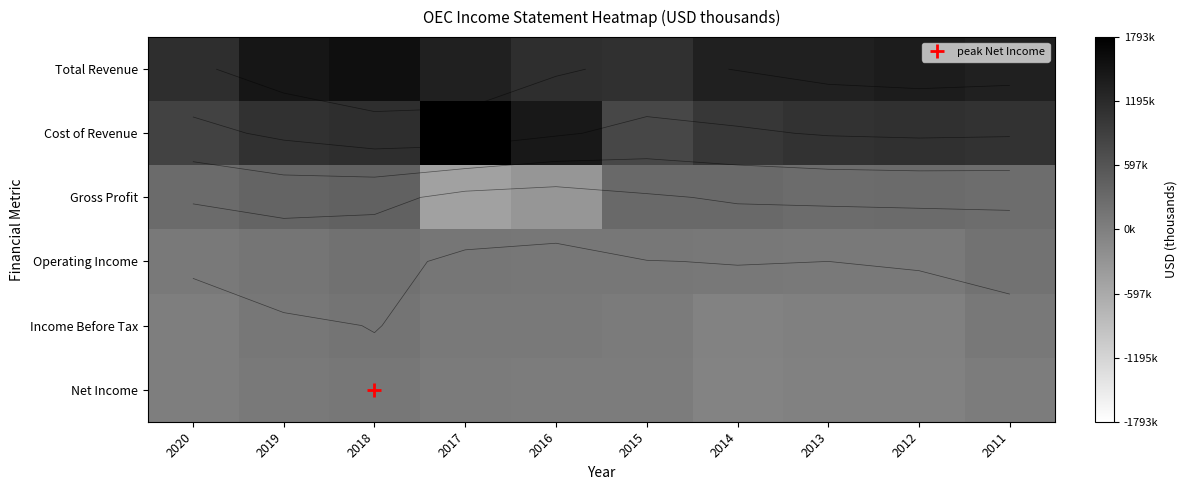

At how many categories does at least one series exceed 108824?

10